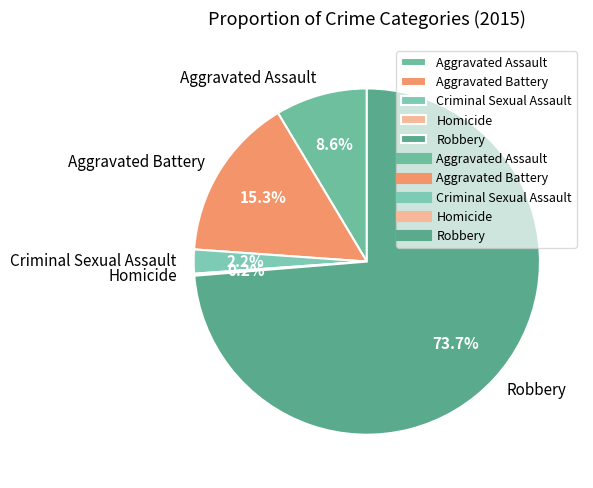

Which category has the biggest portion of the pie?

Robbery